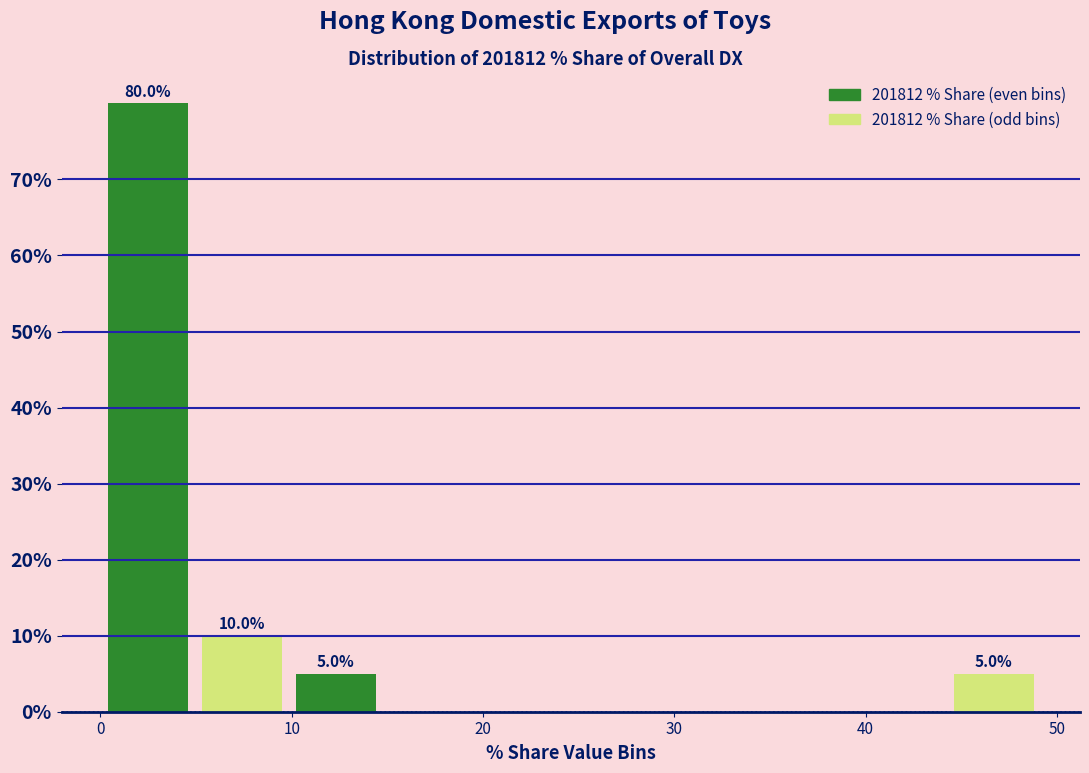

Which range on the x-axis has the tallest bar?

0 to 5